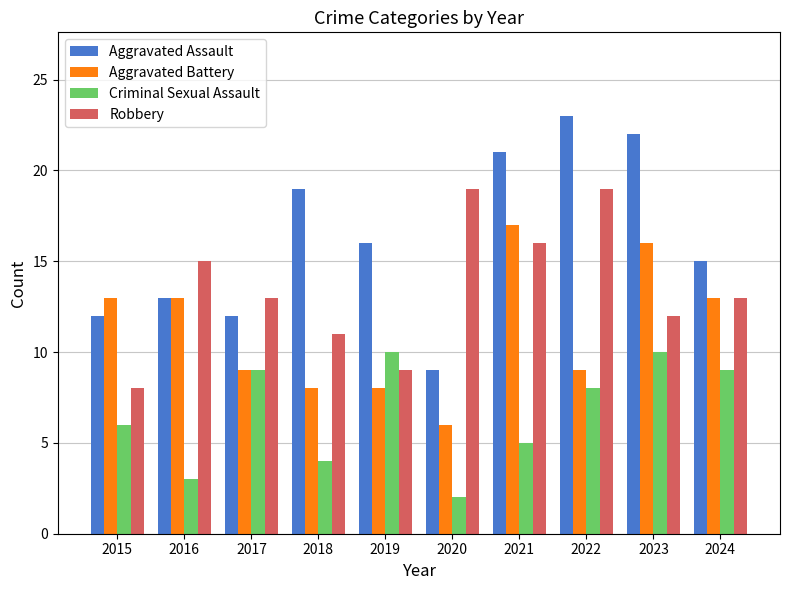

Is the value of Robbery at 2019 greater than the value of Aggravated Assault at 2017?

No